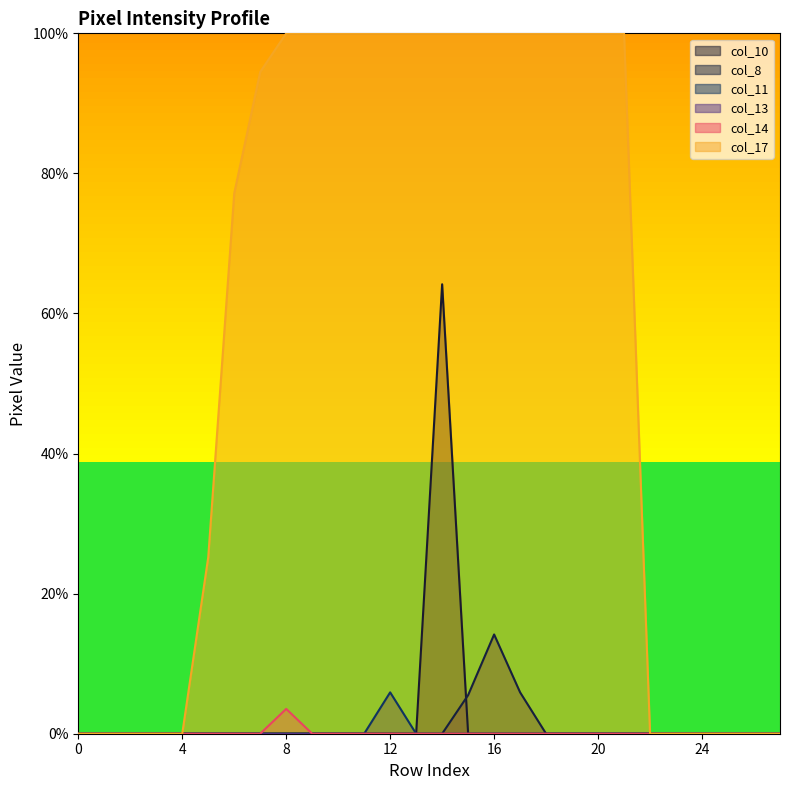

At which label does col_8 reach its peak?

16